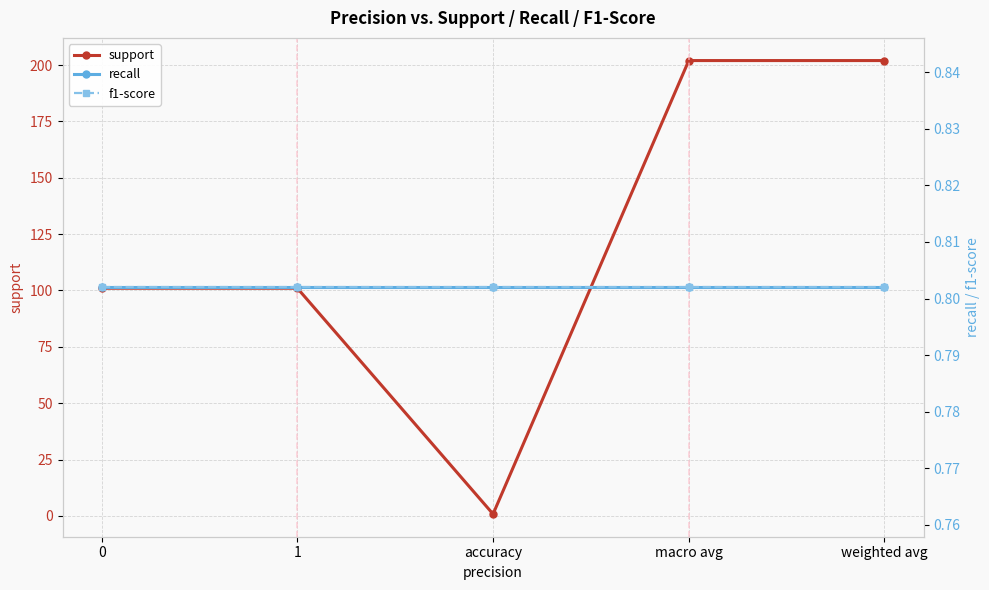

Between 0 and 1, which series saw the biggest shift?

support